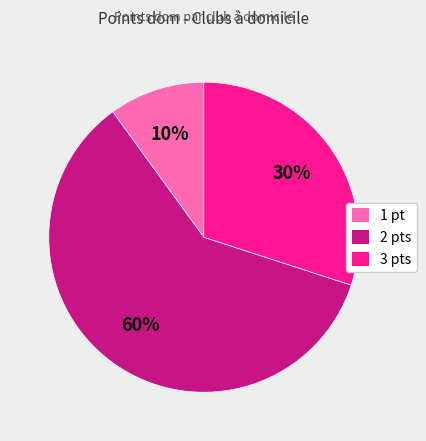

How many segments does this pie chart have?

3